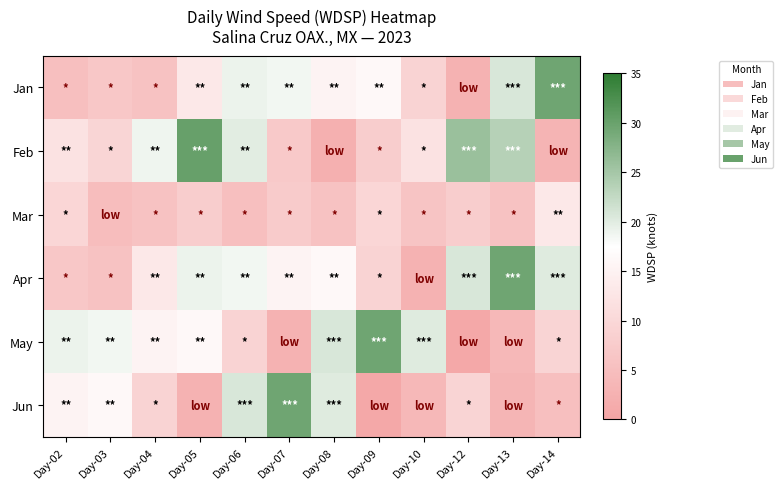

How many distinct data groups are displayed?

6